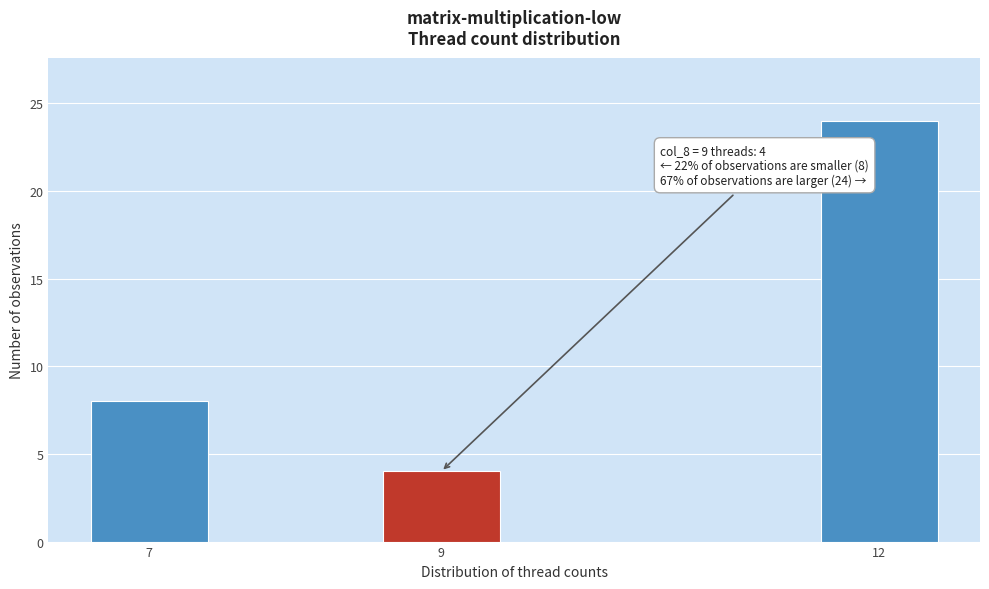

Reading right to left, transcribe all the data shown in this chart.

24	4	8